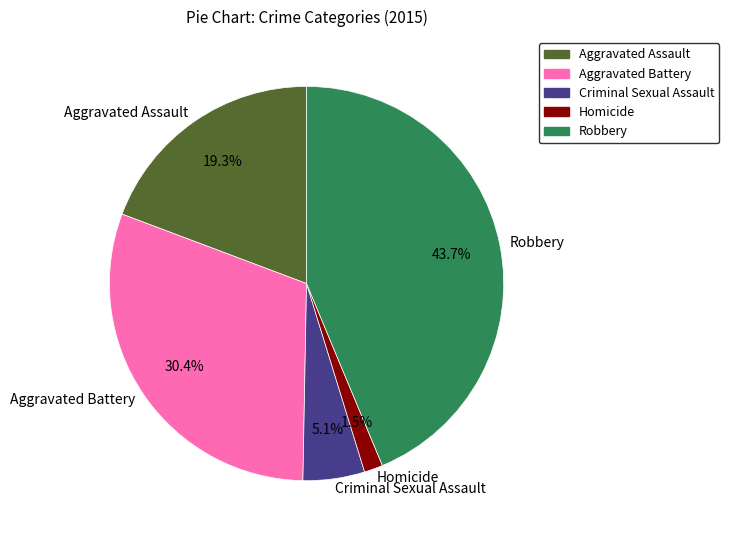

Combined, what portion of the pie is Aggravated Battery and Criminal Sexual Assault?

35.5%